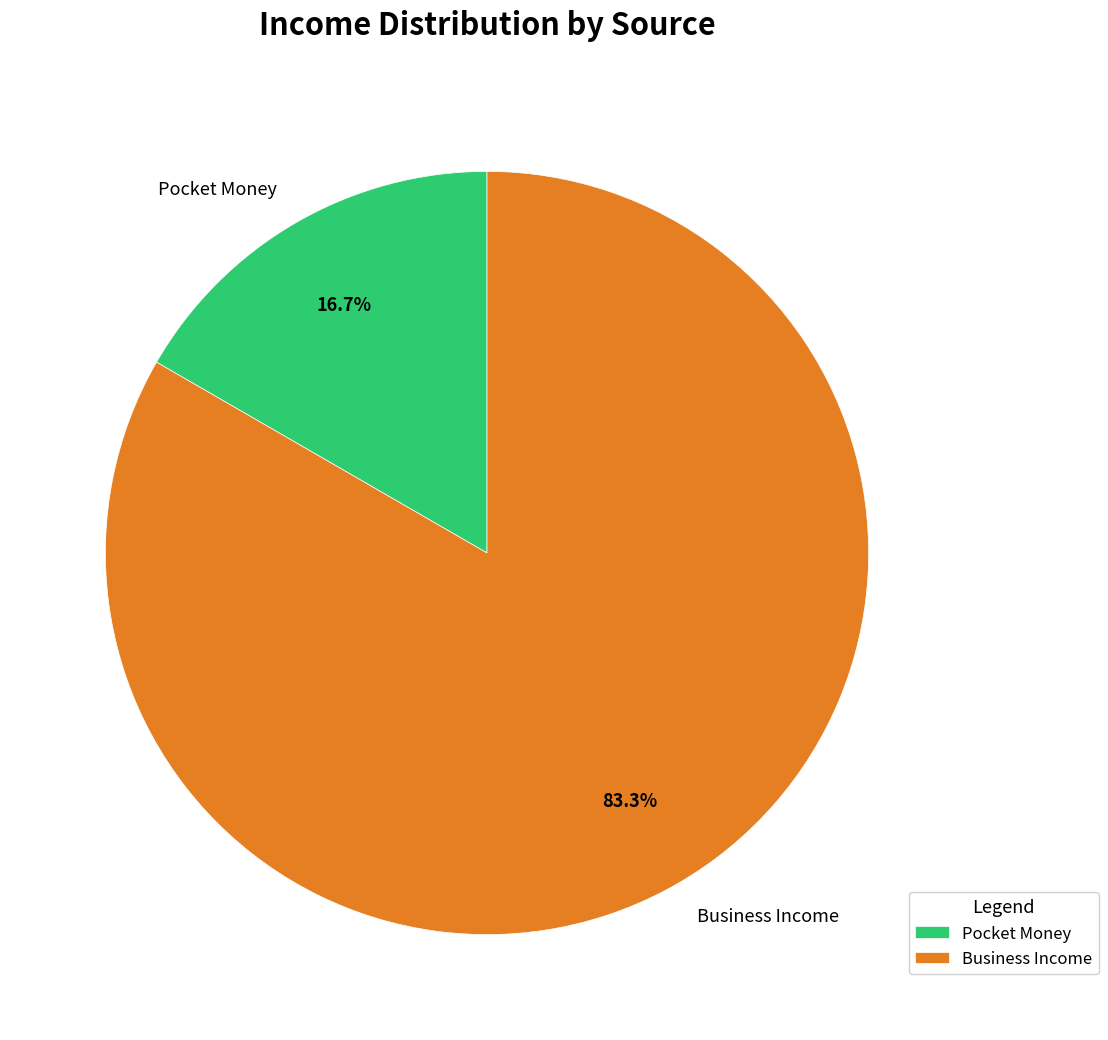

Is there any slice that represents more than half of the pie?

Yes